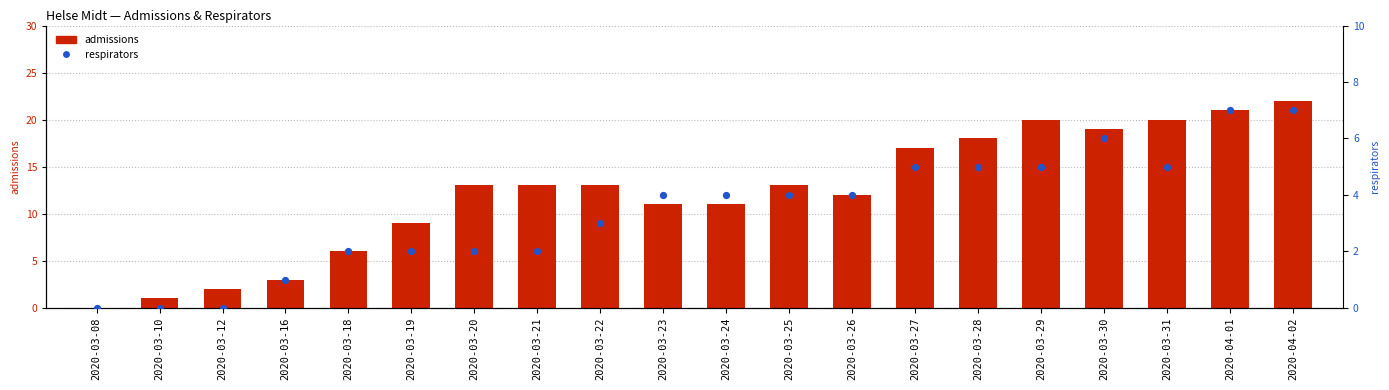

Which series reaches the minimum Y coordinate?

admissions